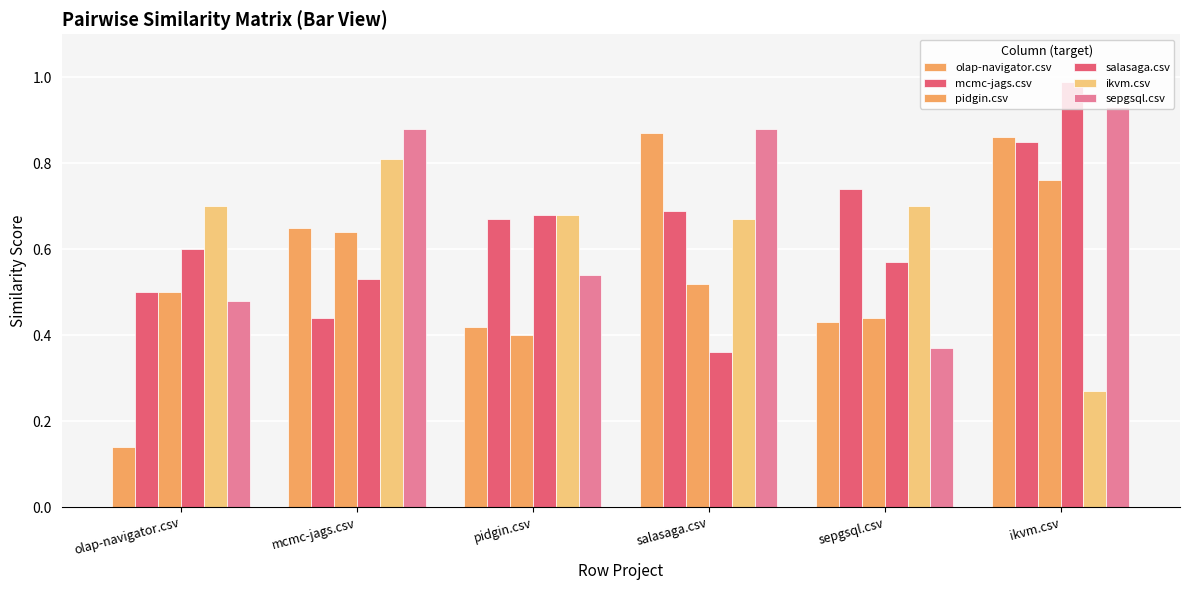

Which series has the widest spread of values?

olap-navigator.csv